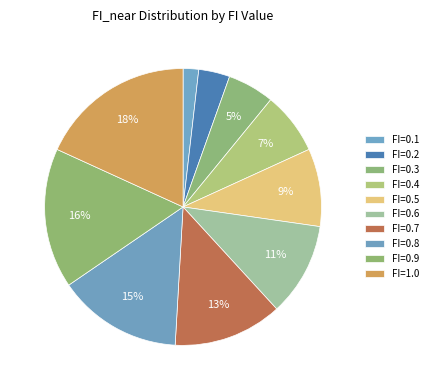

What is the total percentage of FI=0.9 and FI=0.8?

30.9%